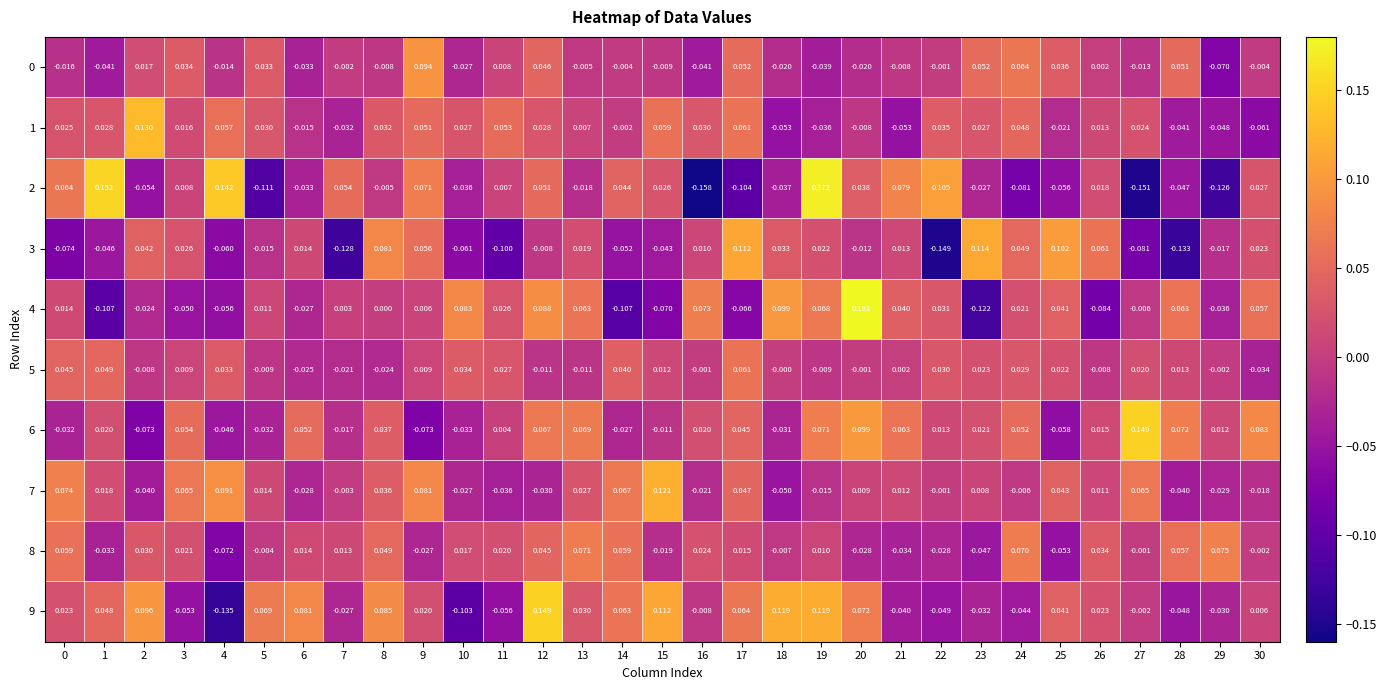

How many categories are shown in the chart?

31